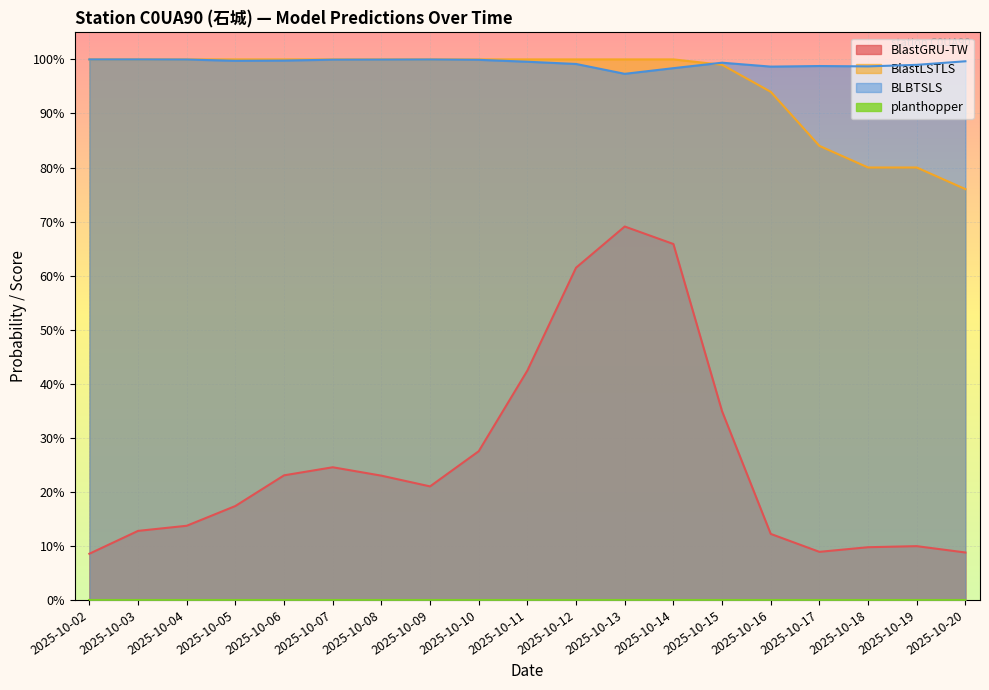

At which label is BlastGRU-TW closest to 0?

2025-10-02